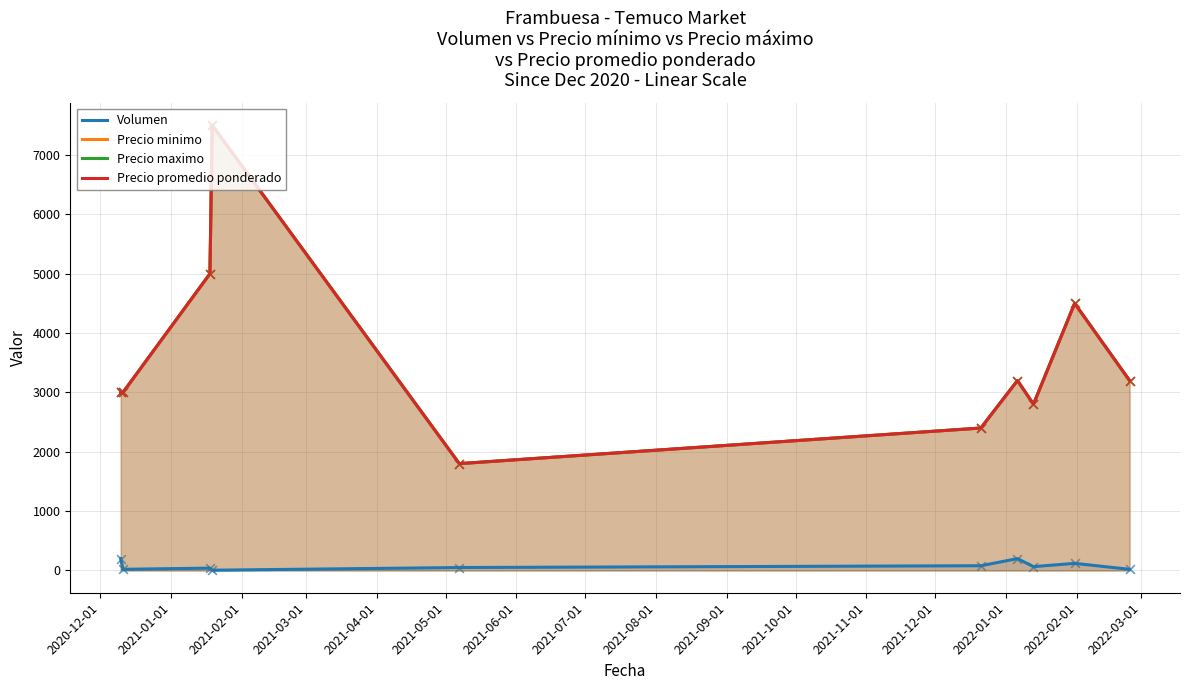

What are all the series names shown in the legend?

Volumen, Precio minimo, Precio maximo, Precio promedio ponderado